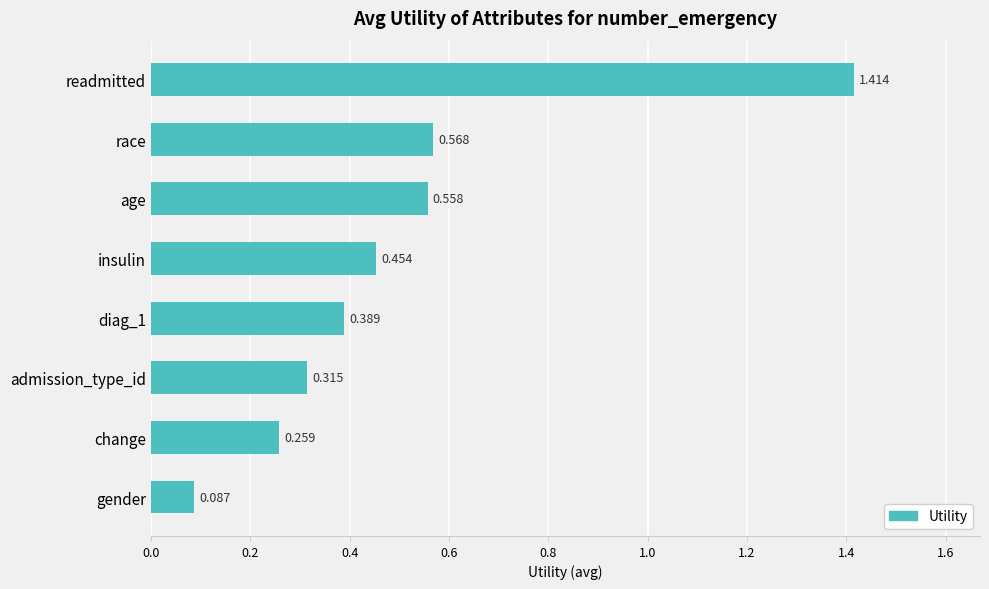

What is the sum of all values?

4.0